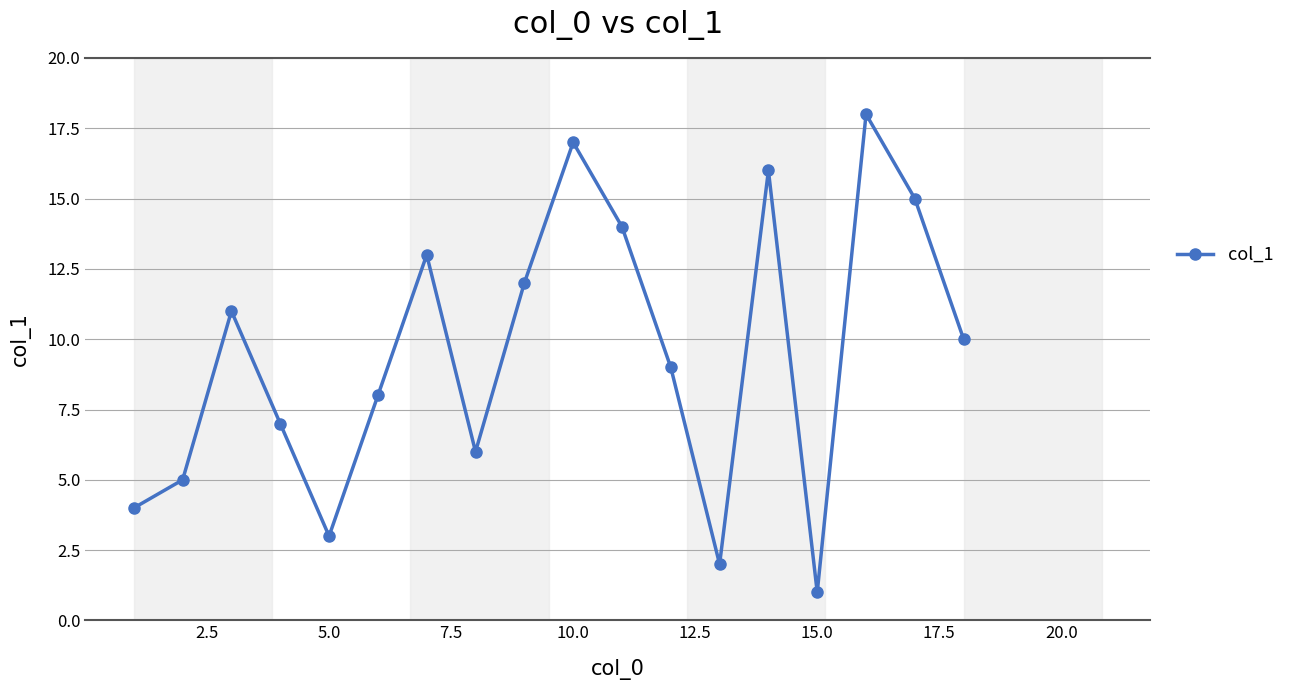

How many distinct data groups are displayed?

1